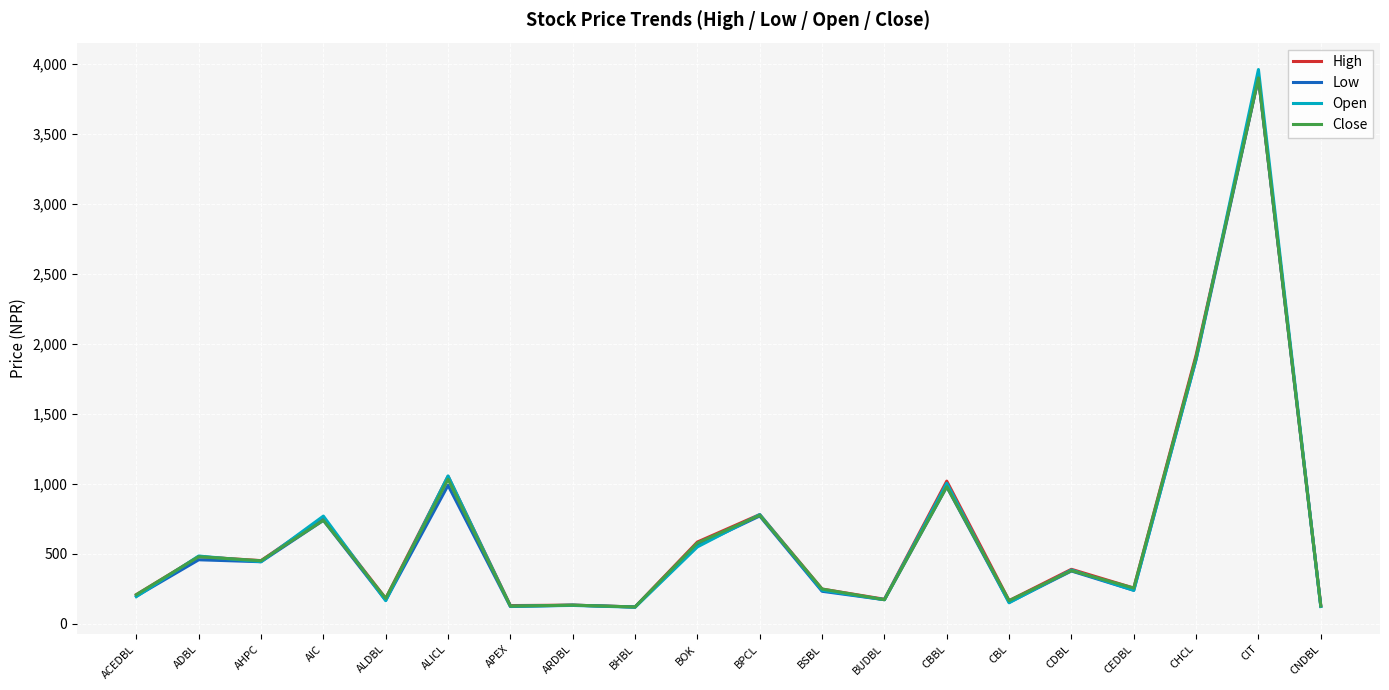

True or false: High and Open intersect in this chart.

True